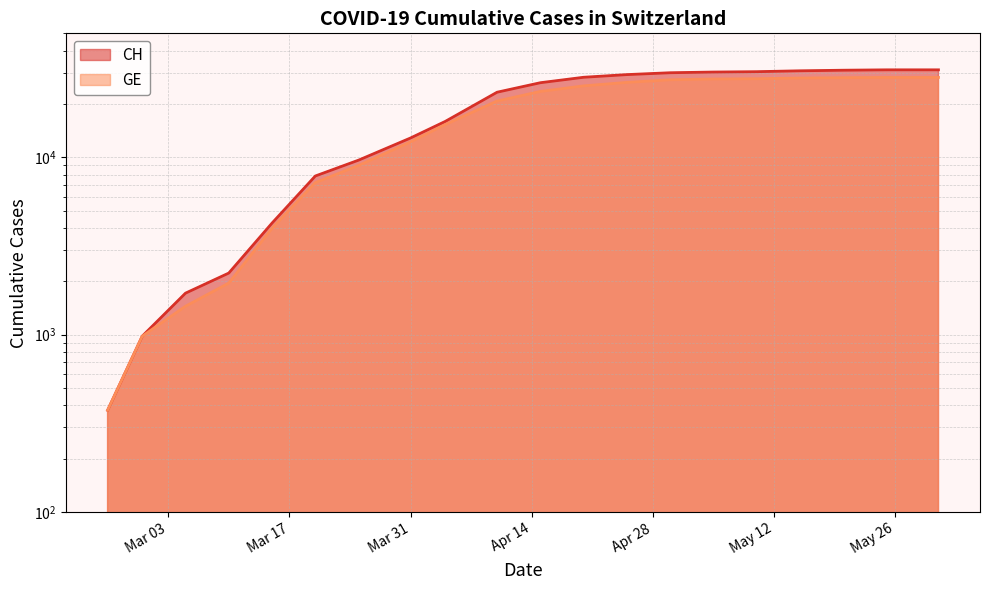

Between 2020-02-29 and 2020-03-05, which series saw the biggest shift?

CH